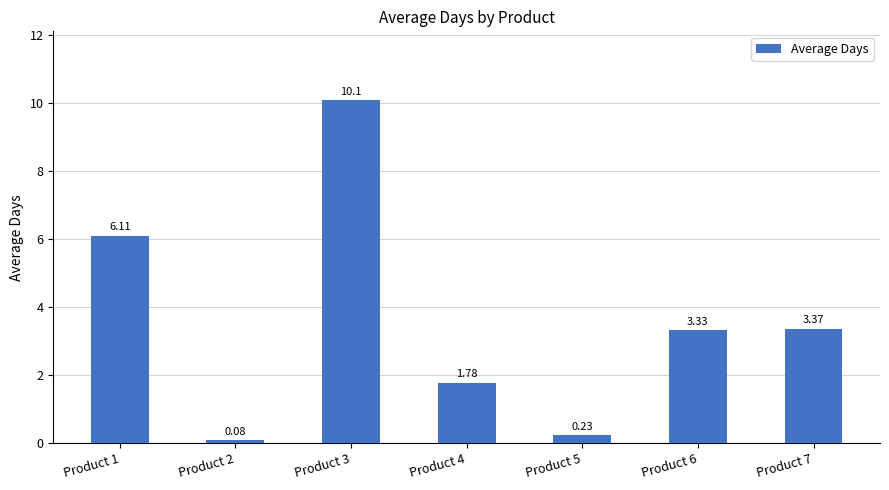

What is the change in value from Product 1 to Product 2?

-6.0